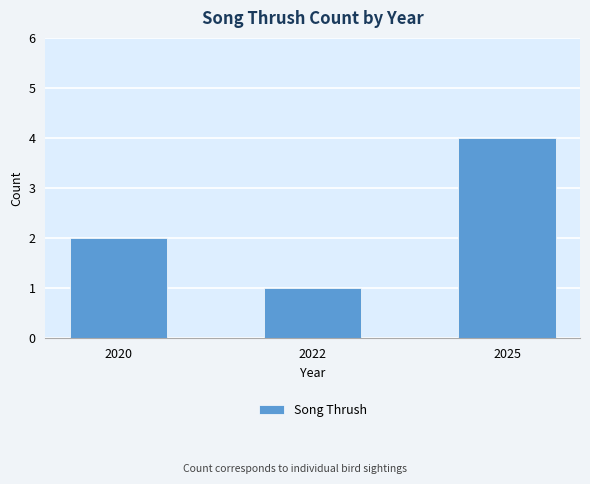

The value at 2025 is 4. True or false?

True